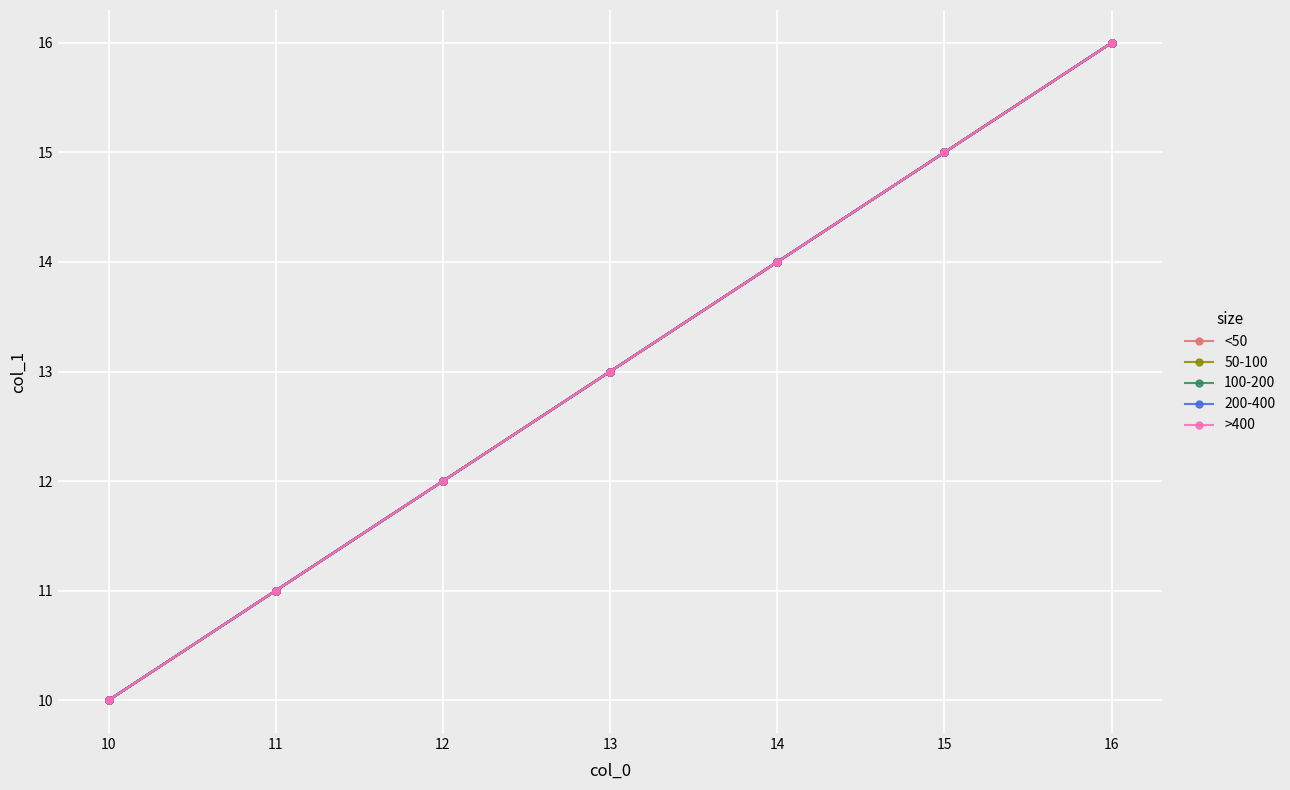

Which series has the largest total across all categories?

<50